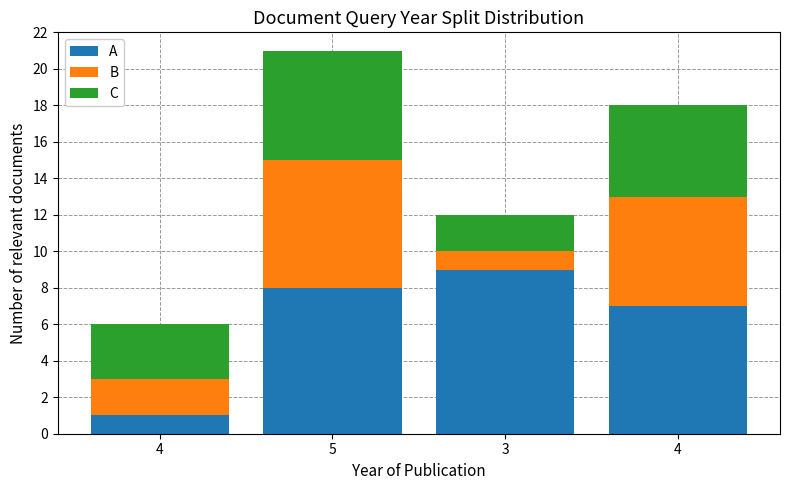

Between 4 and 3, which is larger?

3